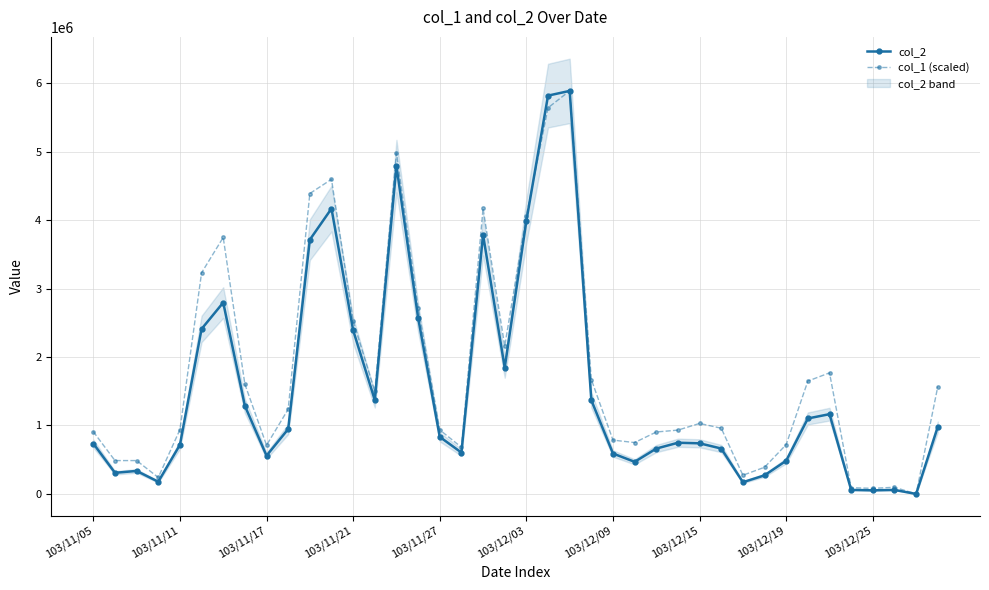

Is it true that col_2 equals 52400.0 at 103/12/25?

True